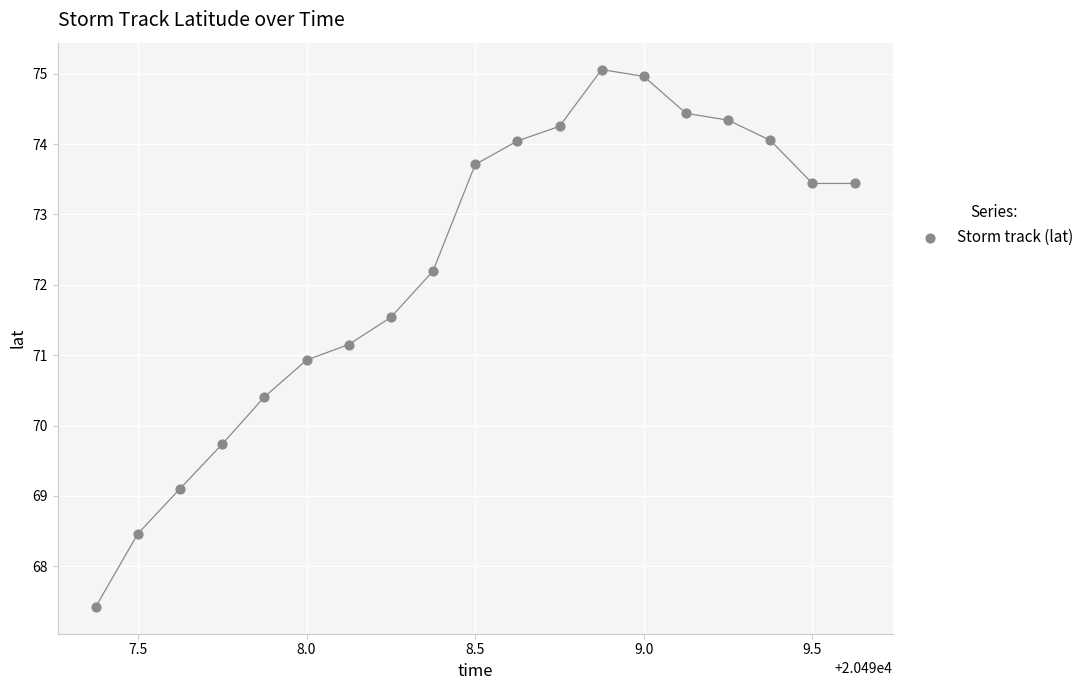

What is the range of X values (max minus min)?

2.2